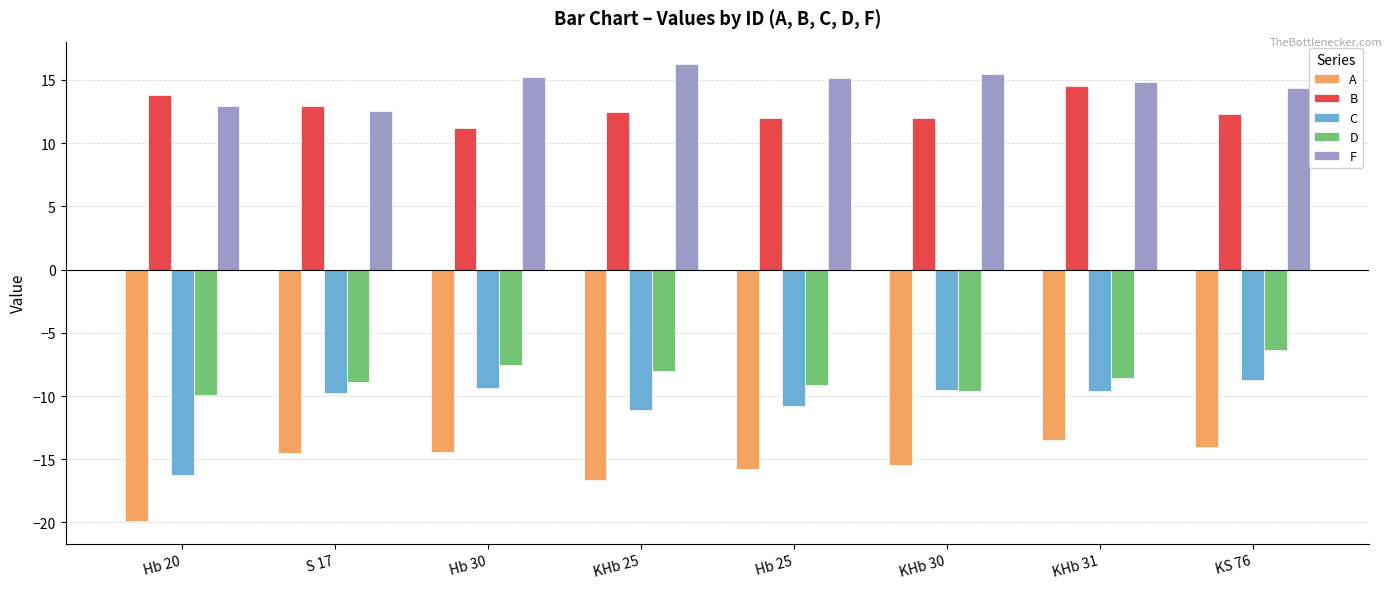

What is the lowest value of the D series?

-9.9